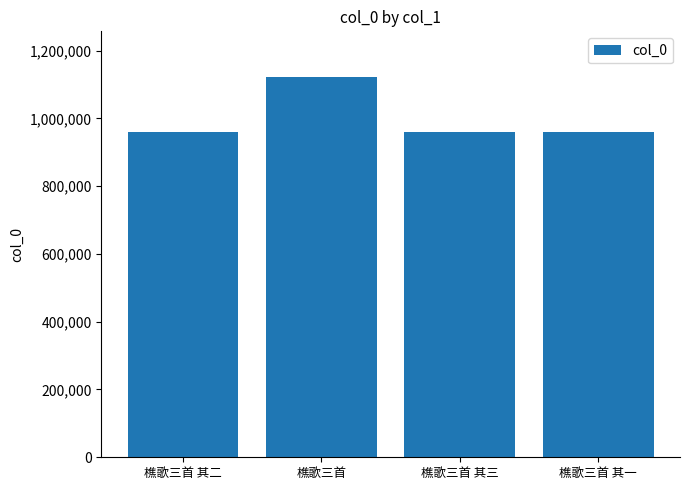

What is the difference between the maximum and minimum values?

163256